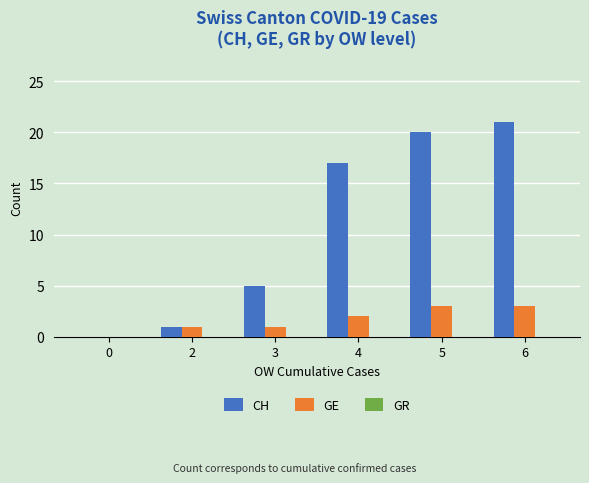

Is it true that GE equals 2 at 0?

False